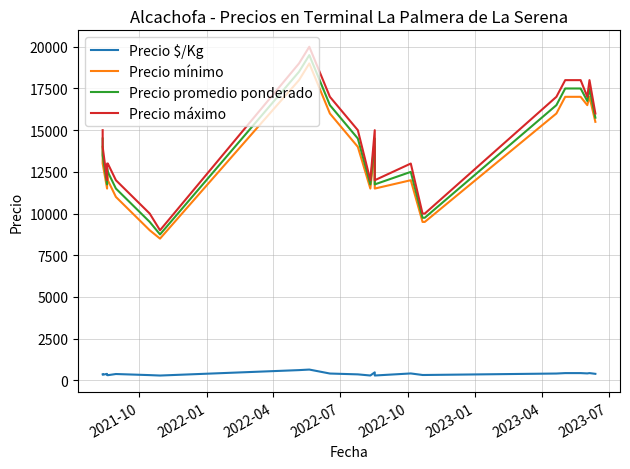

The value of Precio mínimo at 12 is 2570. True or false?

False